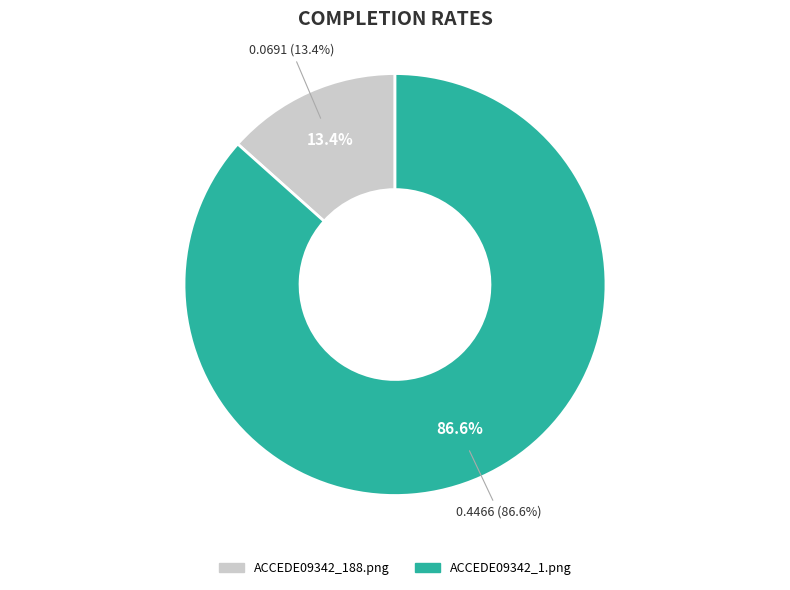

To the nearest percent, what is the combined percentage of ACCEDE09342_188.png and ACCEDE09342_1.png?

100%